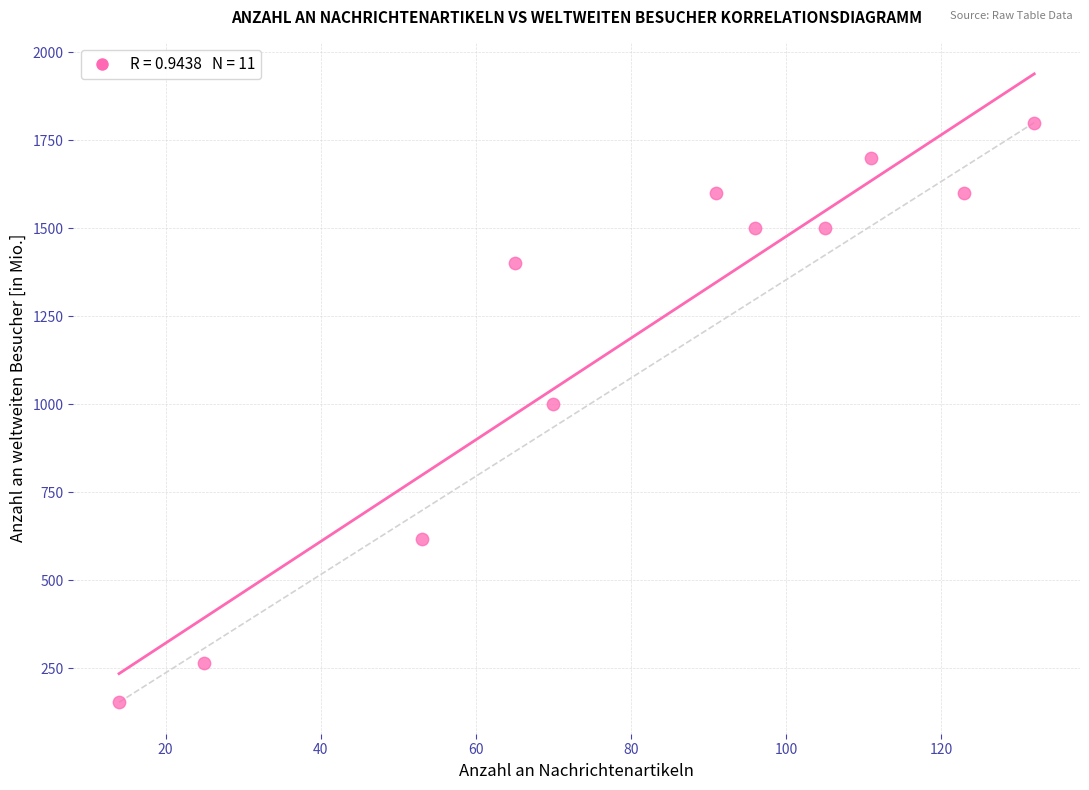

What Y value in the scatter plot is closest to 976?

1000